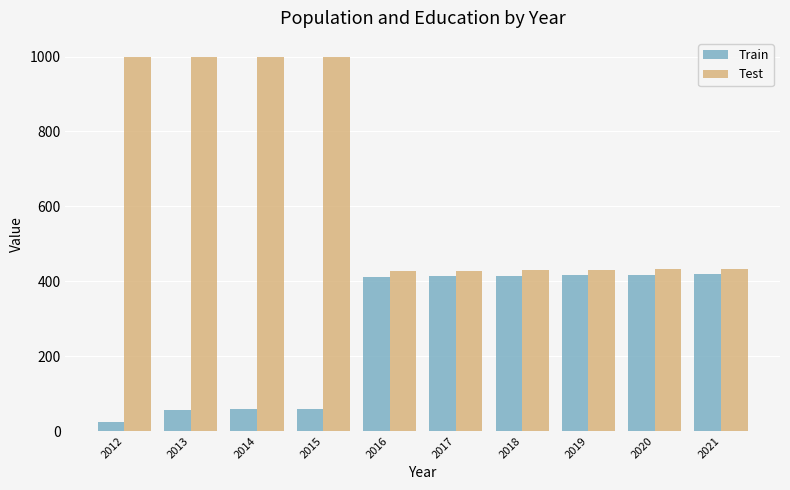

At 2014, list the series in order from largest to smallest.

Test, Train